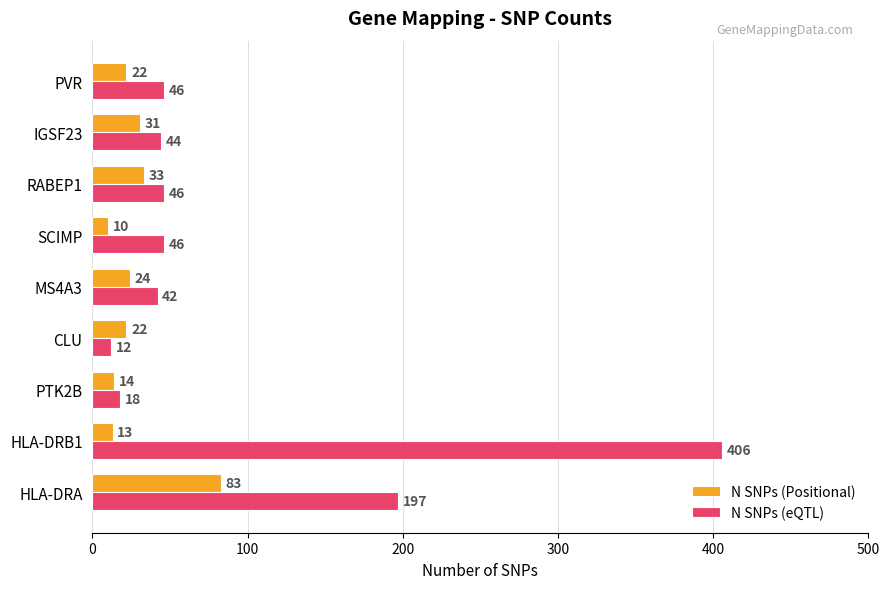

Which series has the largest range (max minus min)?

N SNPs (eQTL)